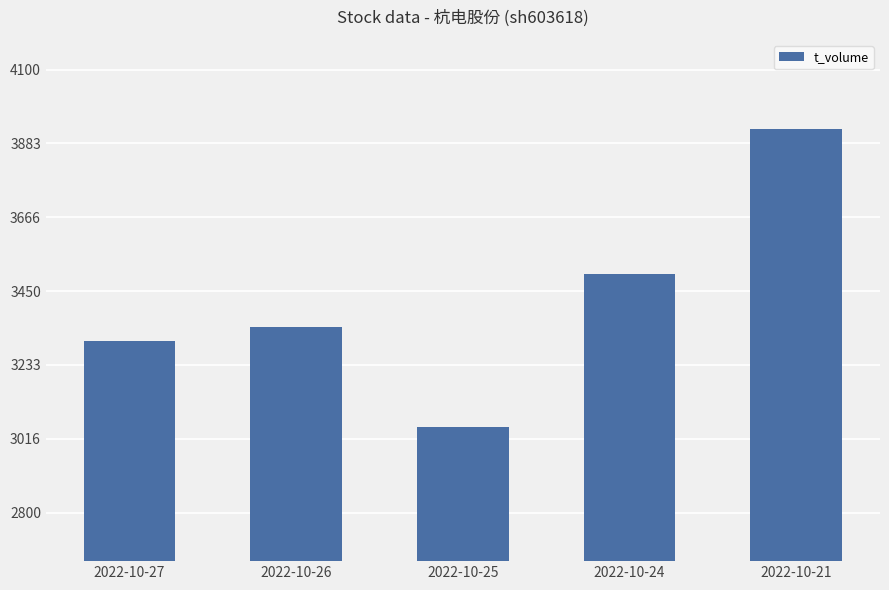

Read the value at 2022-10-26, to the nearest 100.

3300